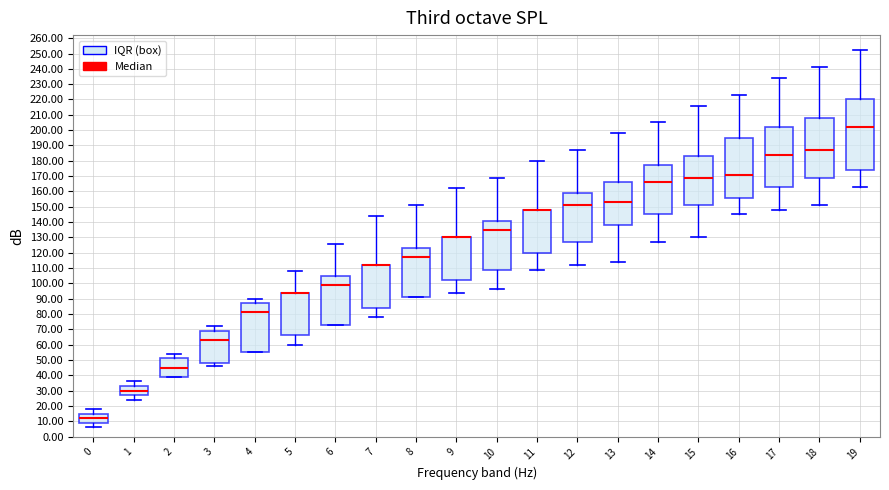

Which box is the tallest, from its lower edge to its upper edge?

19